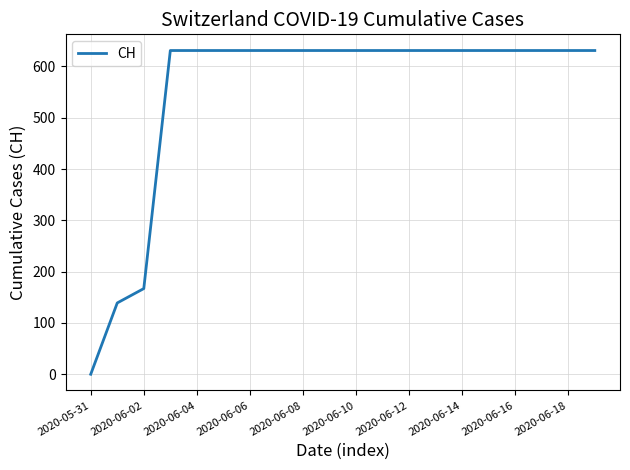

What is the difference between the maximum and minimum values?

631